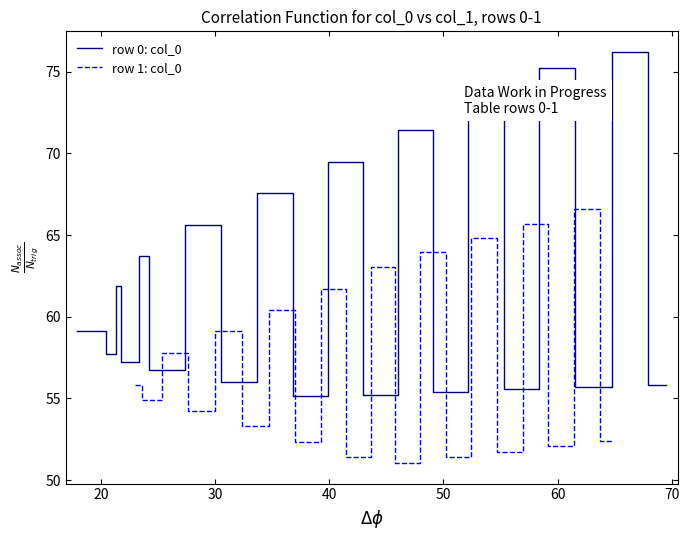

Rank the series at 20 from highest to lowest value.

row 0: col_0, row 1: col_0